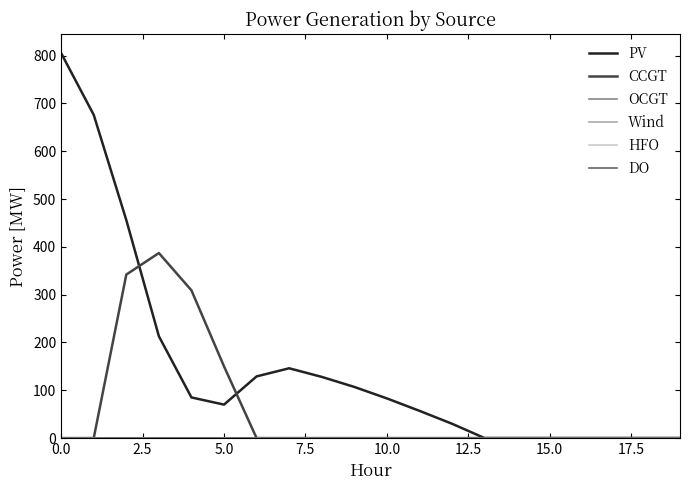

Does the chart display data point markers on the line(s)?

No